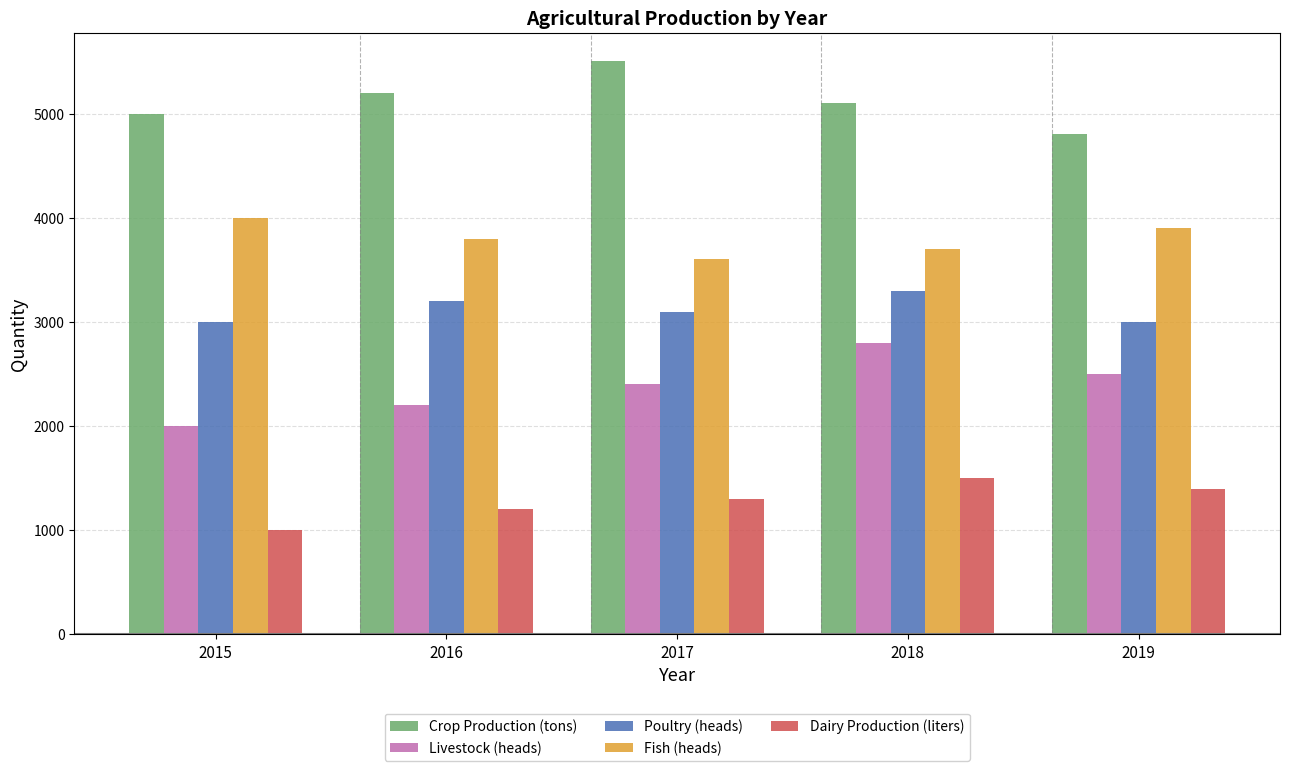

What are all the series names shown in the legend?

Crop Production (tons), Livestock (heads), Poultry (heads), Fish (heads), Dairy Production (liters)